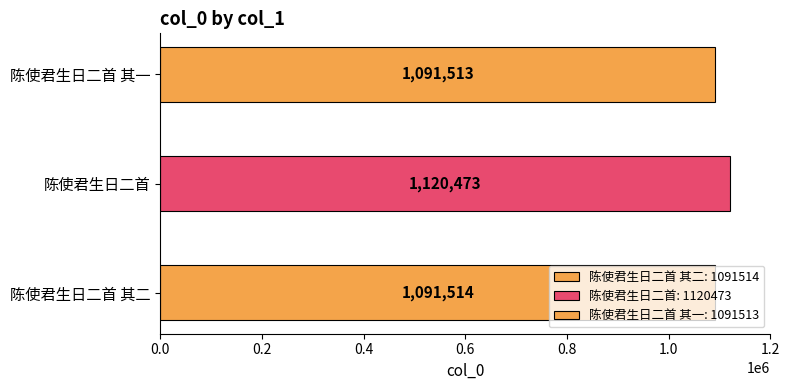

What is the value of the 3rd bar from the left?

1091513